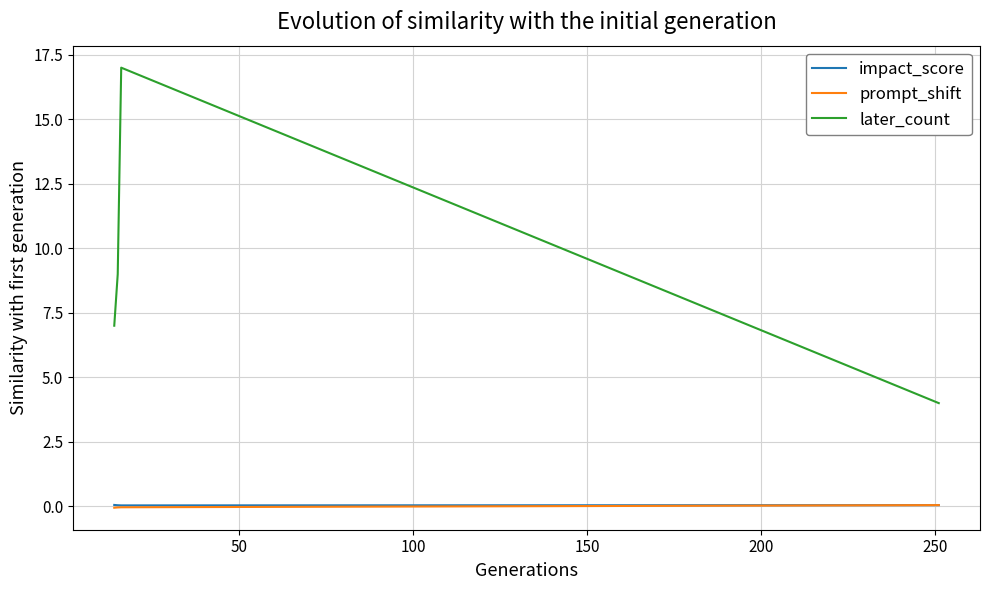

What is the highest value of the later_count series?

17.0